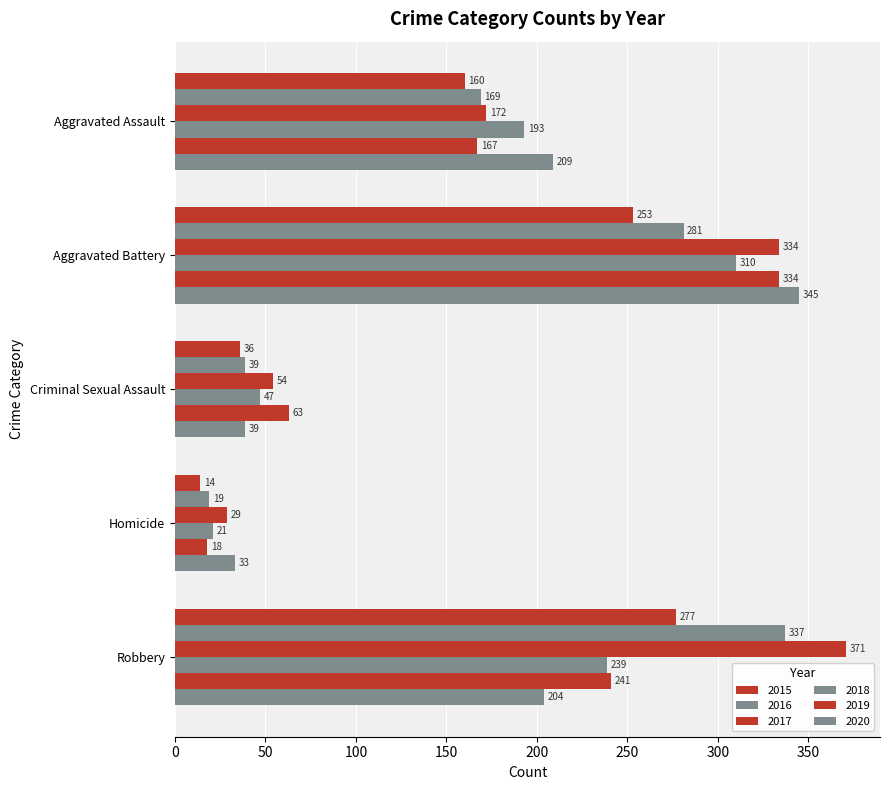

How many data points in 2020 are less than 204?

2